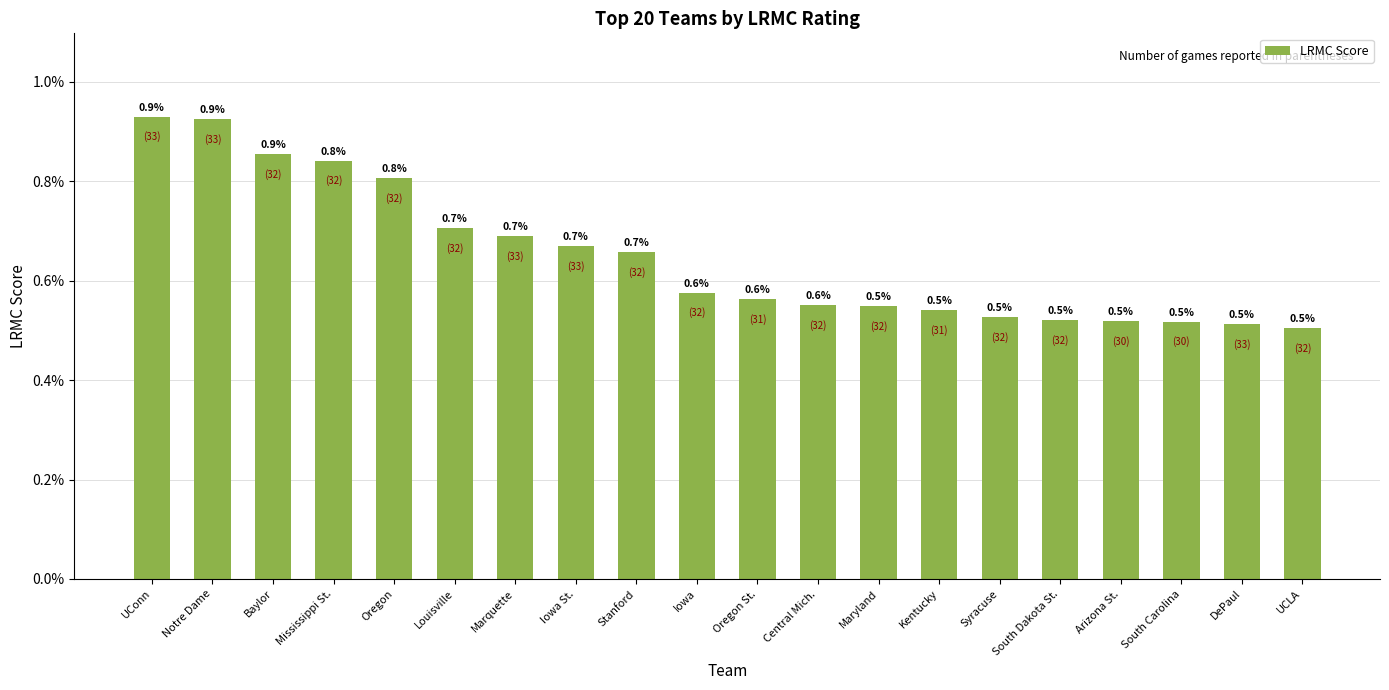

Does the chart contain any negative values?

No